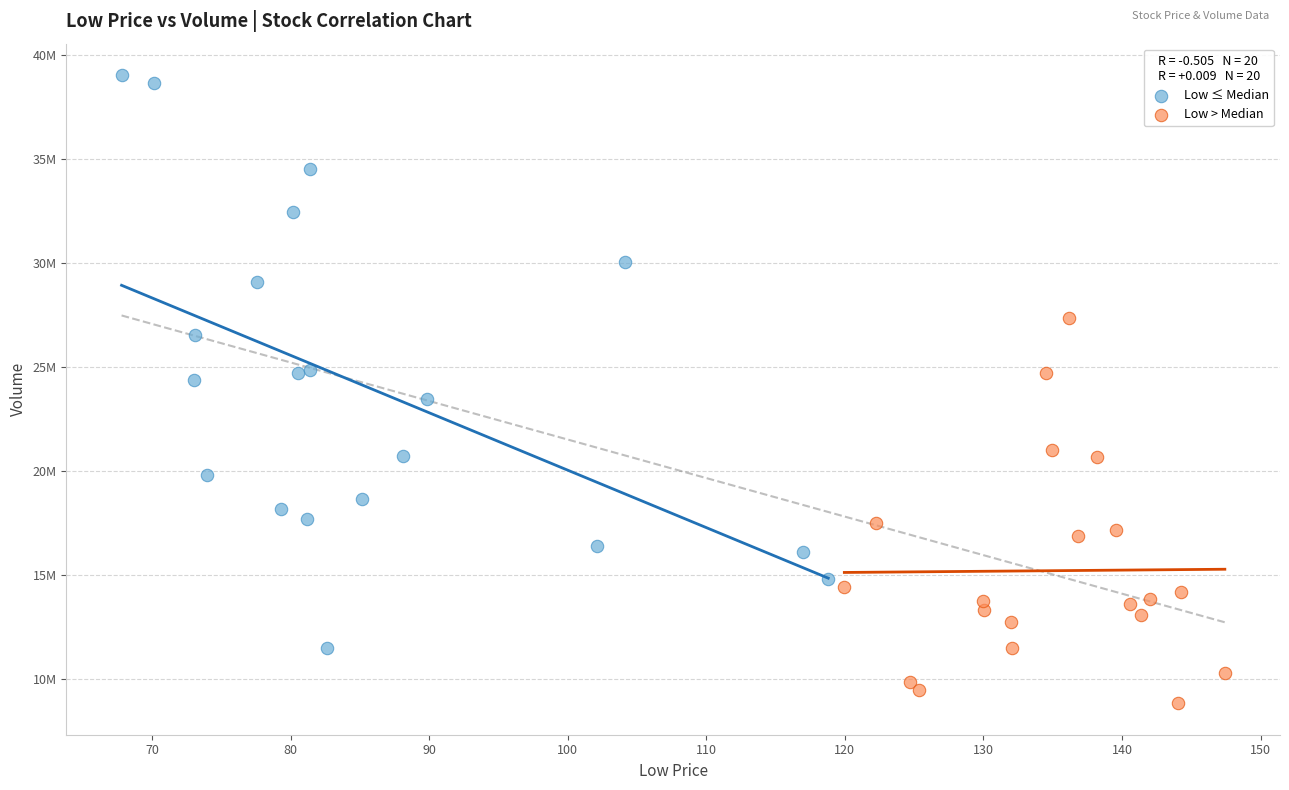

Which series has the widest spread of Y values?

Low ≤ Median